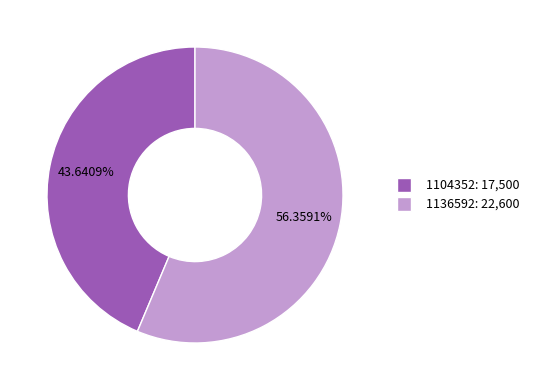

Is there any slice that represents more than half of the pie?

Yes